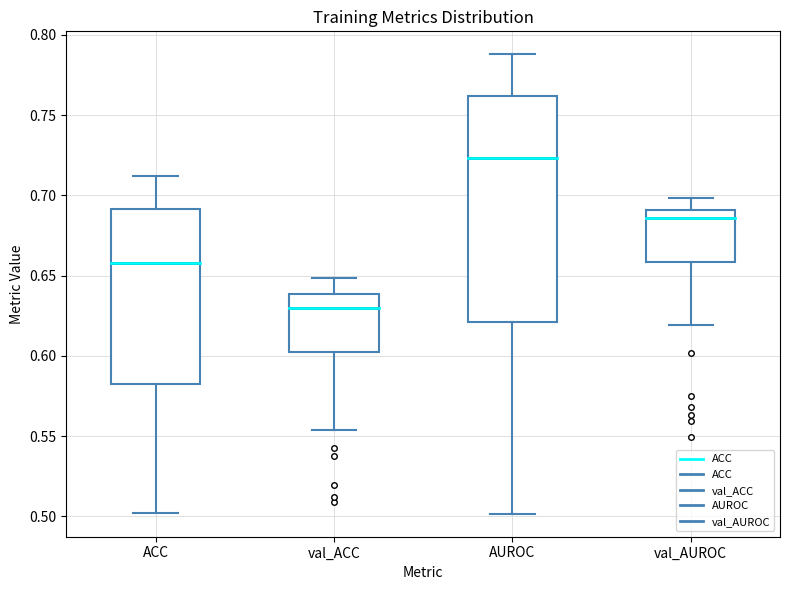

Which box is the tallest, from its lower edge to its upper edge?

AUROC